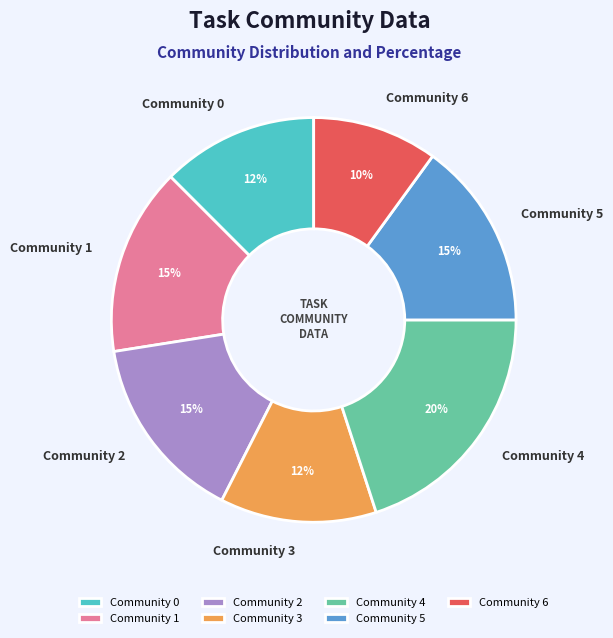

Combined, do Community 2 and Community 0 account for over 50%?

No